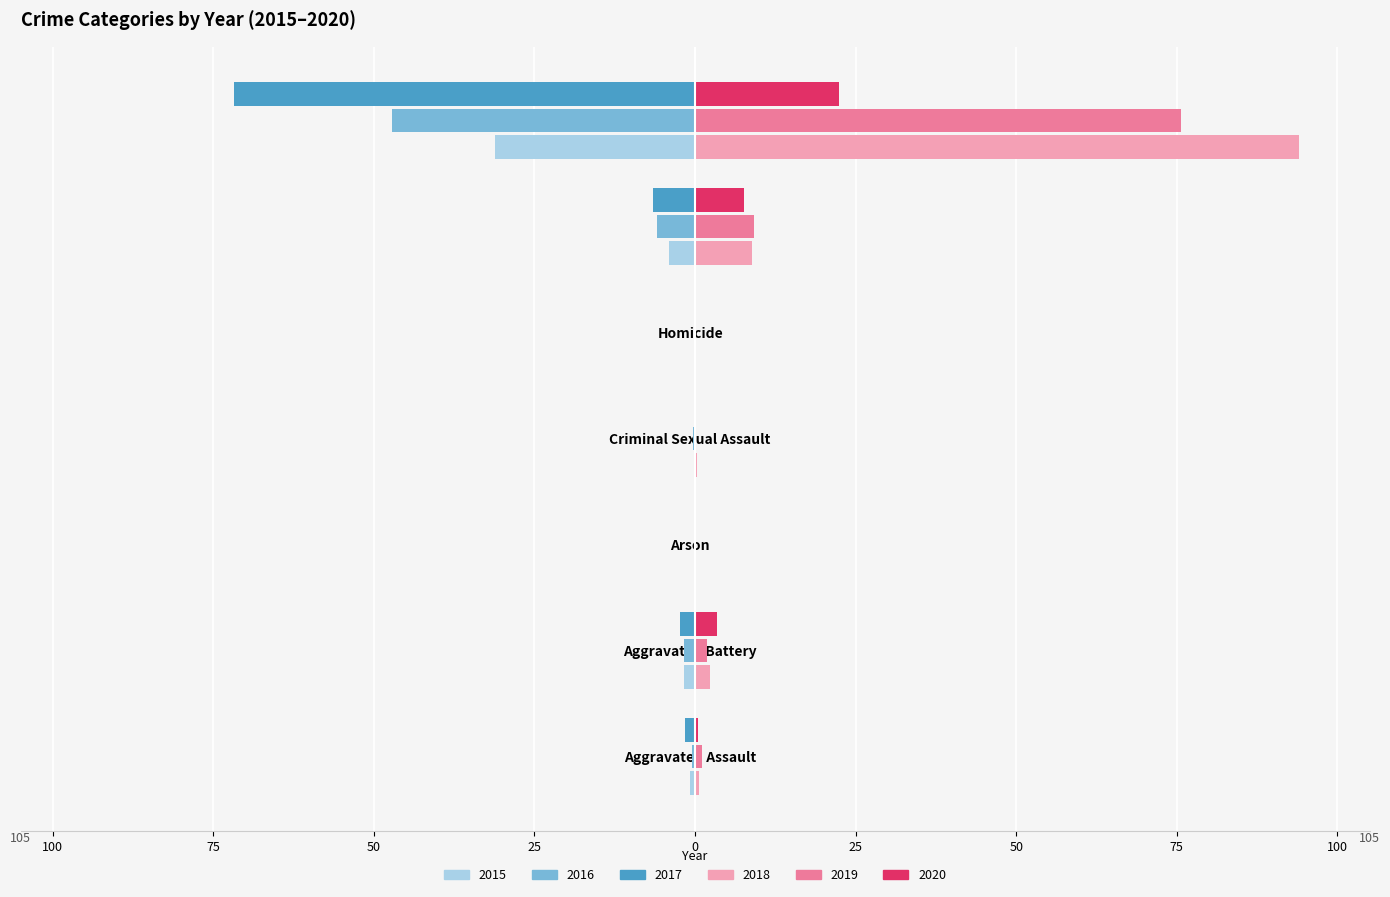

What position from the left is Arson?

3